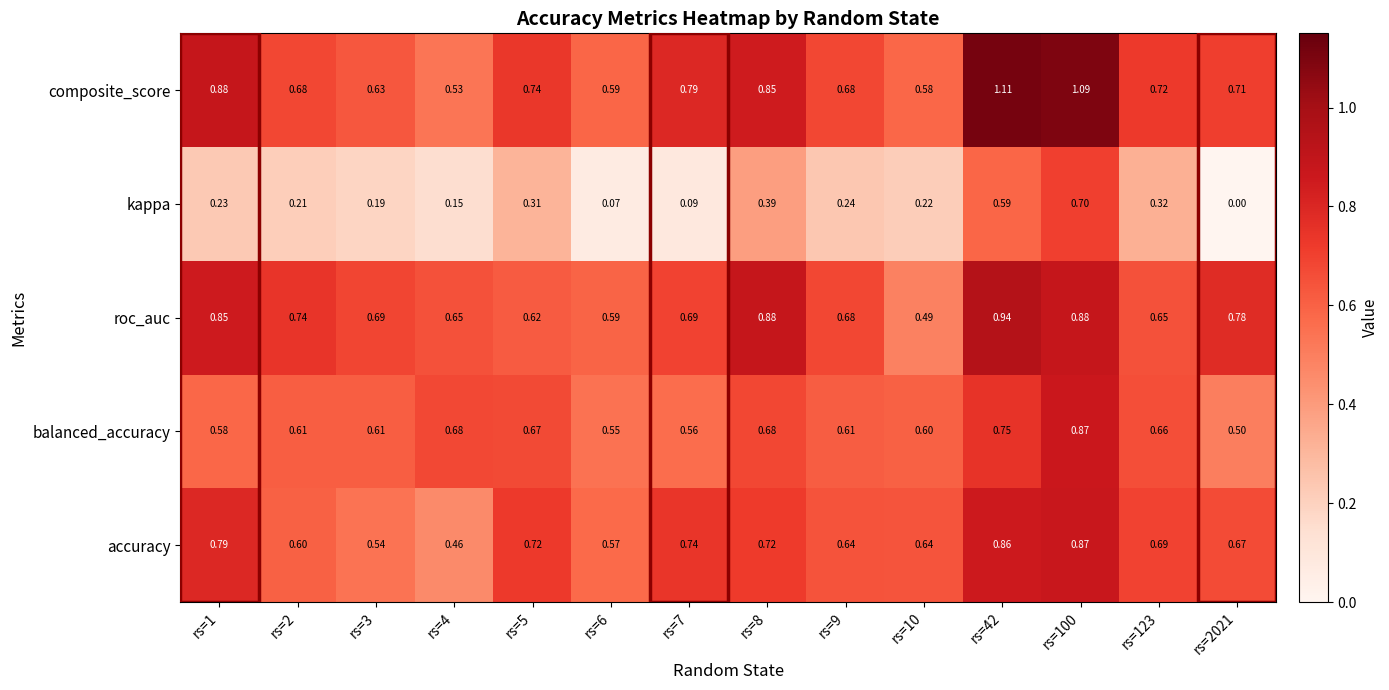

Which category has the highest value across all series?

rs=42